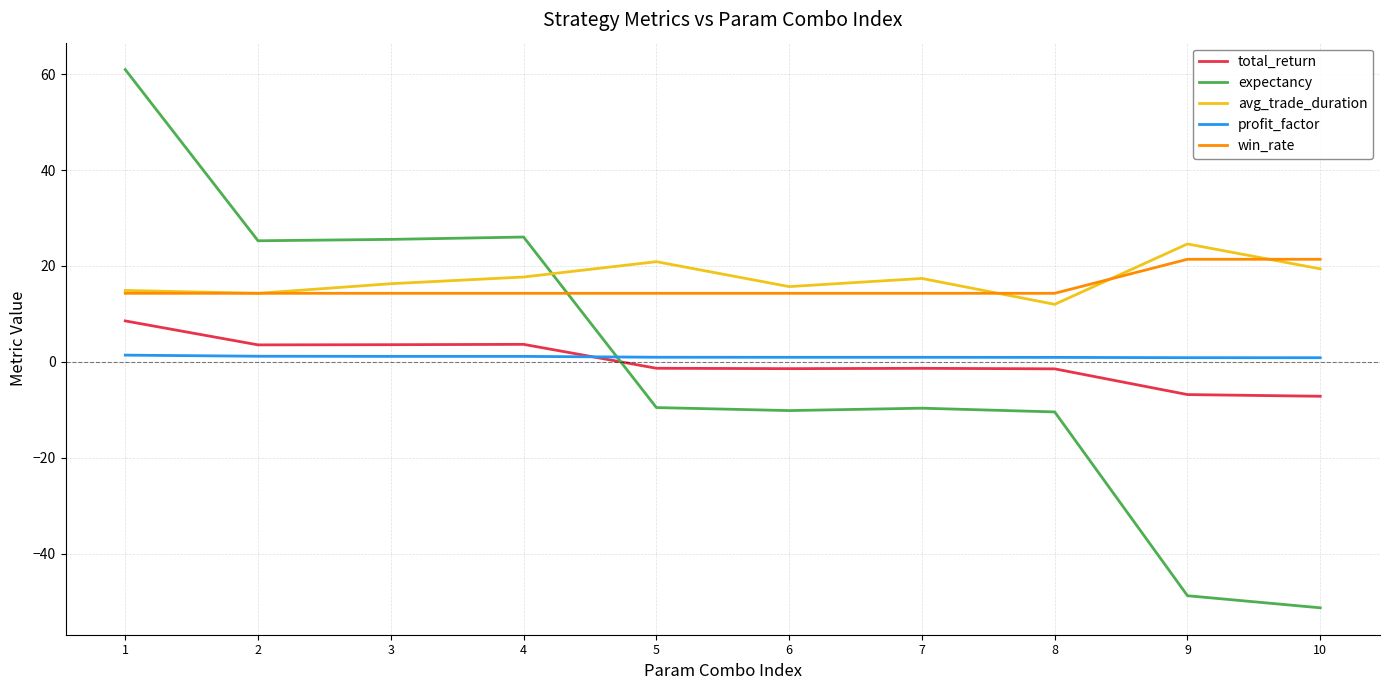

What is the sum of all win_rate values?

157.2